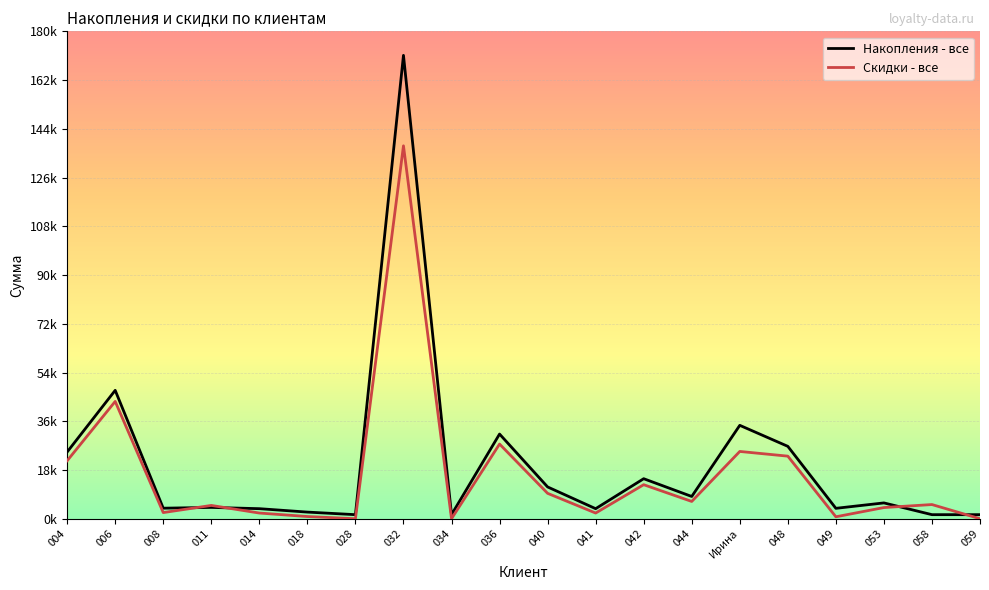

At which label does Накопления - все first exceed 5840?

004